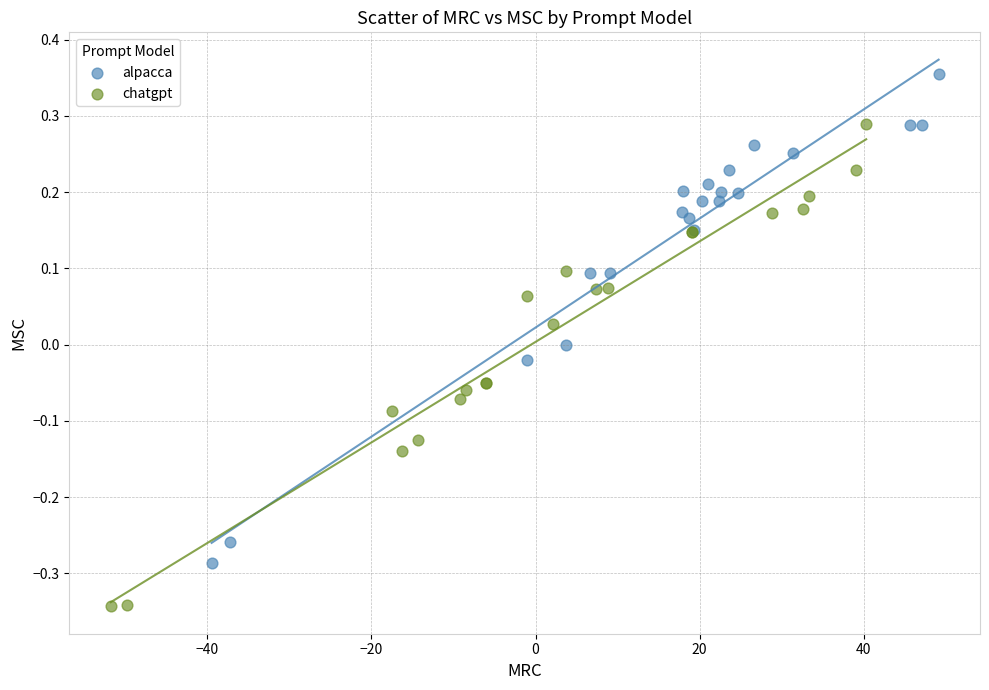

Which series reaches the maximum Y coordinate?

alpacca